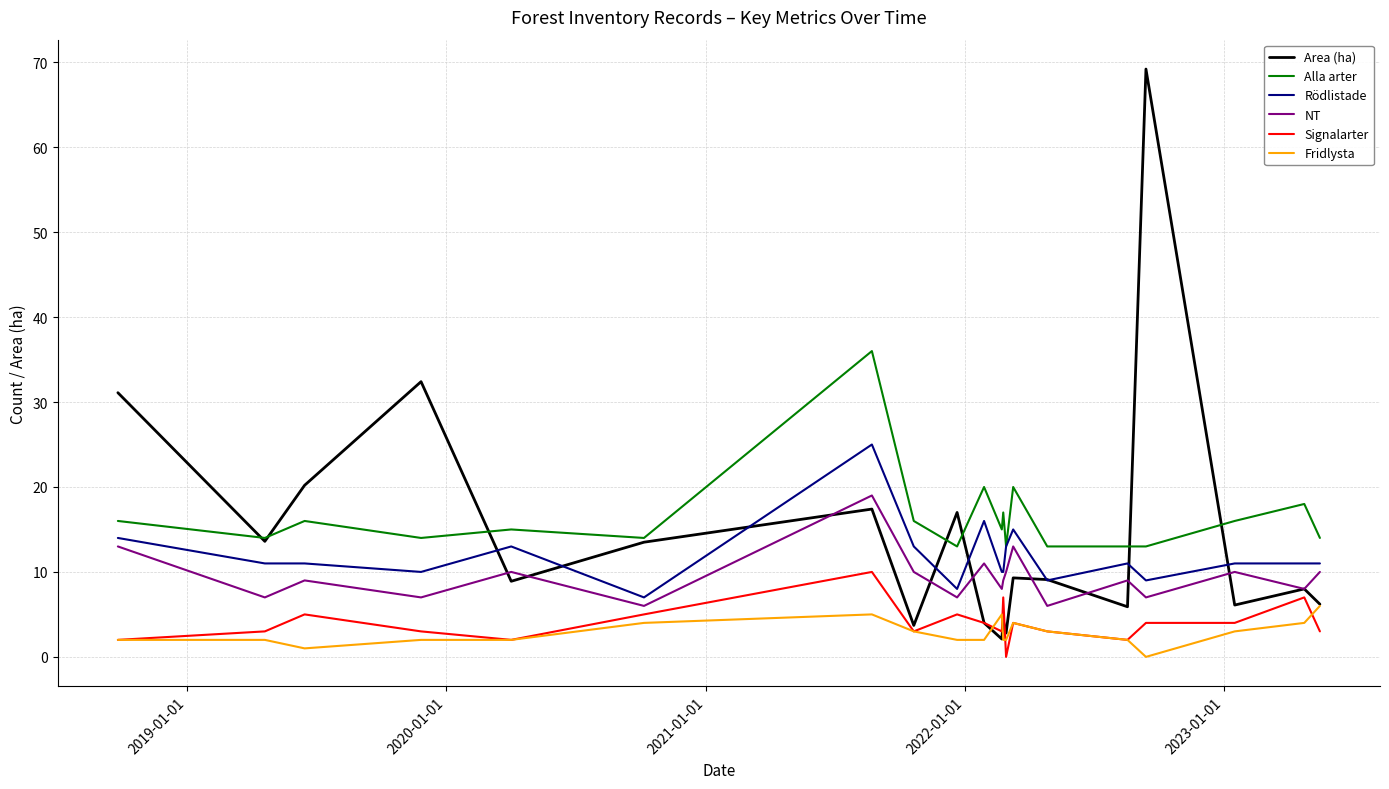

Does the chart have visible grid lines?

Yes